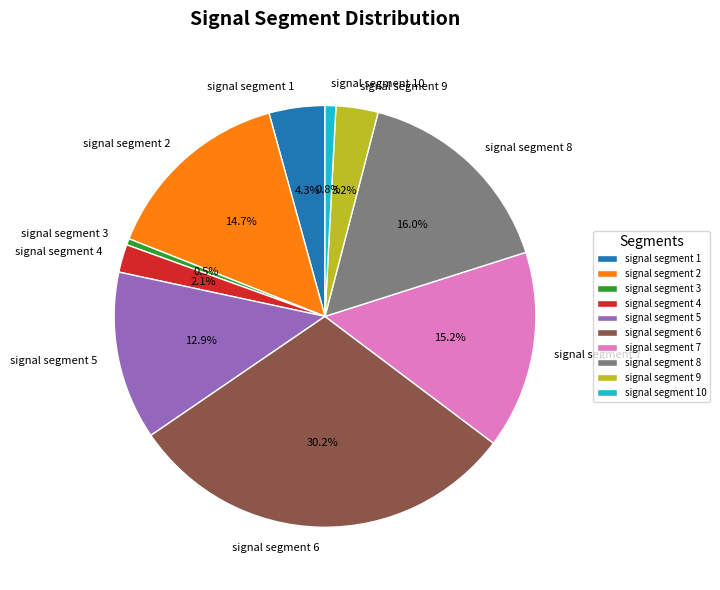

To the nearest percent, what is the average slice percentage?

10%